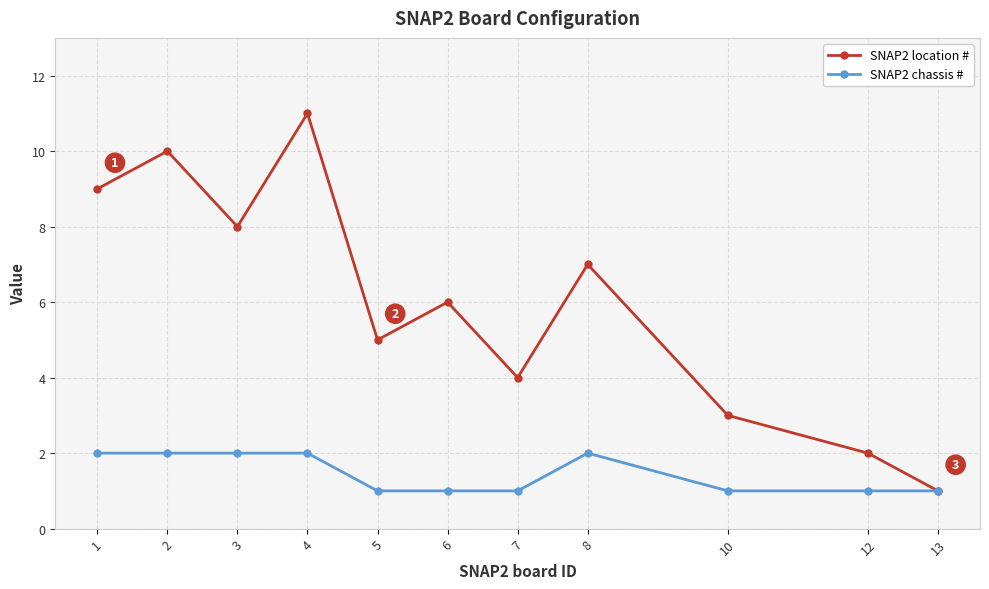

At 4, list the series in order from largest to smallest.

SNAP2 location #, SNAP2 chassis #